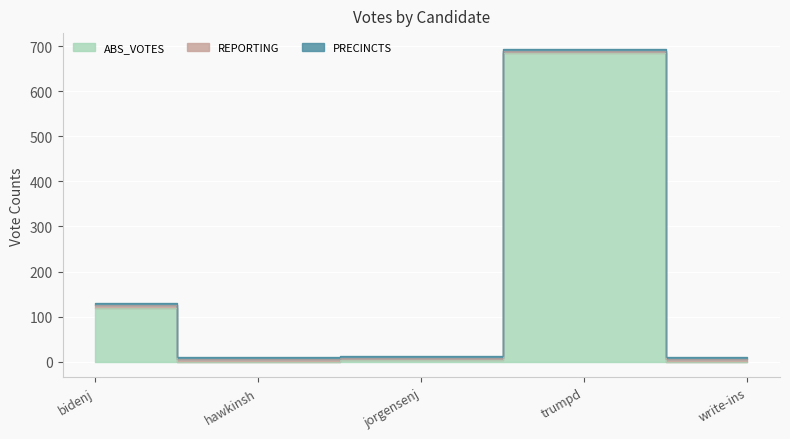

What is the average value of the ABS_VOTES series?

161